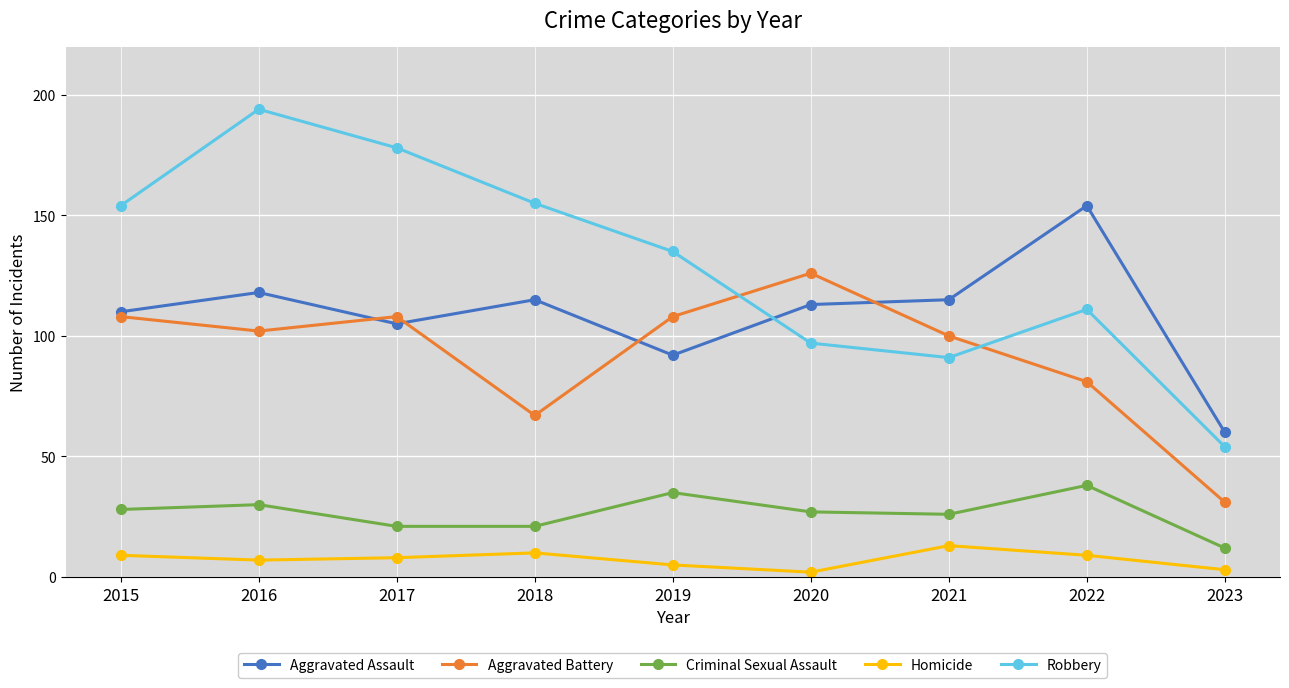

What is the difference between the second highest and minimum values in the Aggravated Assault series?

58